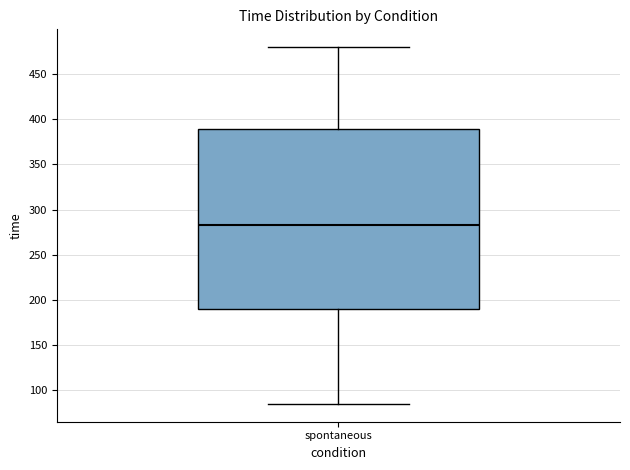

Transcribe this box plot: give where the median line is, the range the box spans, and where the two whiskers end, as read against the y-axis. The values are not printed on the chart, so give them approximately, as read against the axis.

median 285, box 190 to 390, whiskers 85 to 480